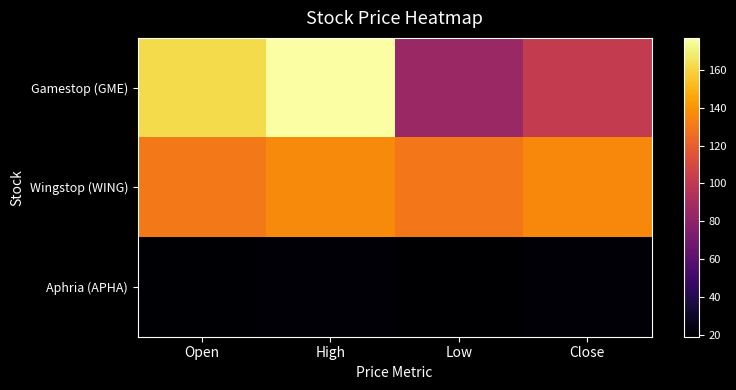

At Low, list the series in order from largest to smallest.

Wingstop (WING), Gamestop (GME), Aphria (APHA)